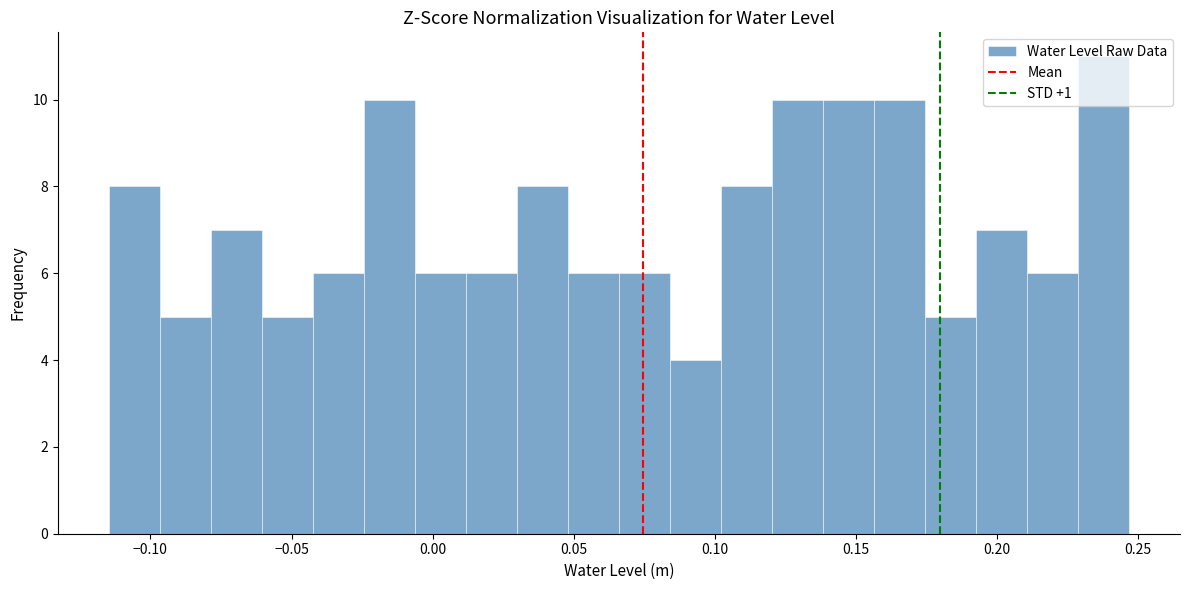

Around what value on the x-axis is the tallest bar? Give the approximate position of its centre, as read against the axis.

0.240